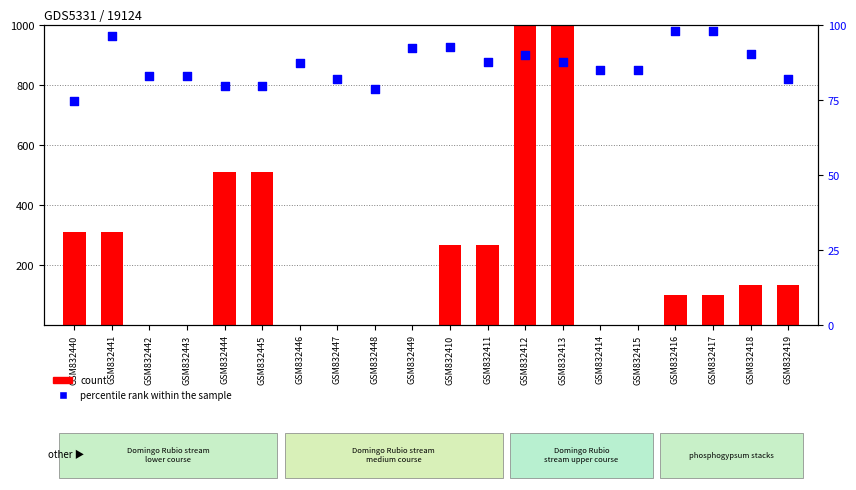

Is the value of percentile rank within the sample at GSM832413 greater than the value of count at GSM832444?

No